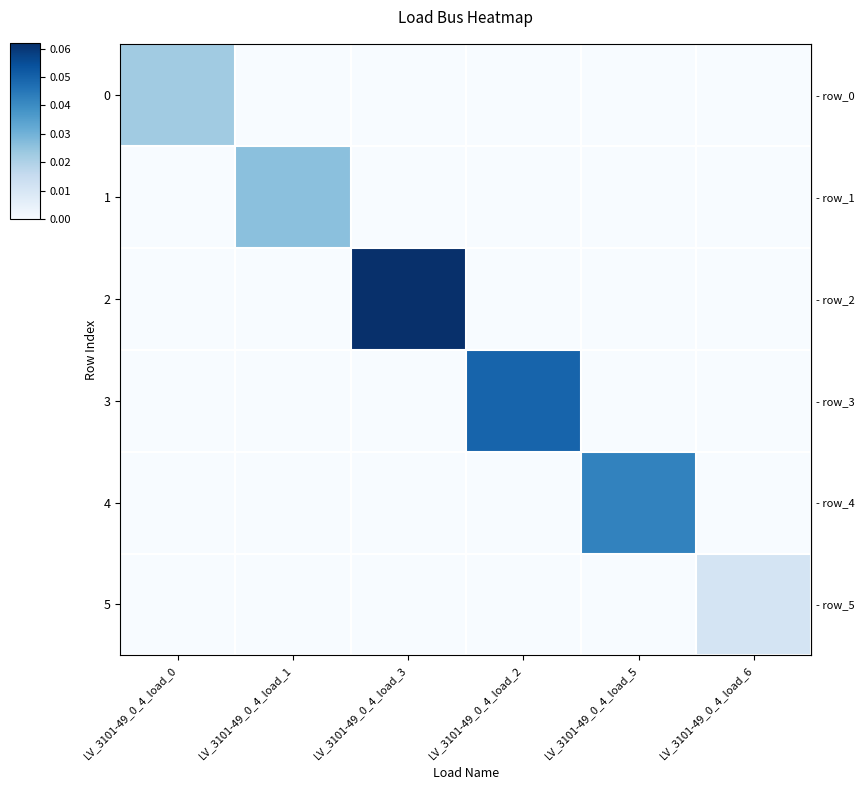

List the series in order of their peak value, highest first.

row_2, row_3, row_4, row_1, row_0, row_5